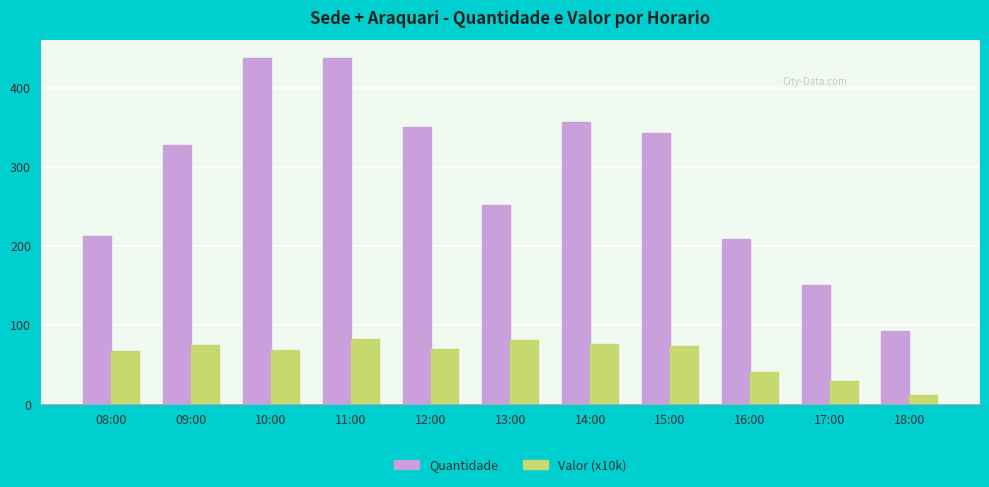

Which series changed the most between 08:00 and 12:00?

Quantidade